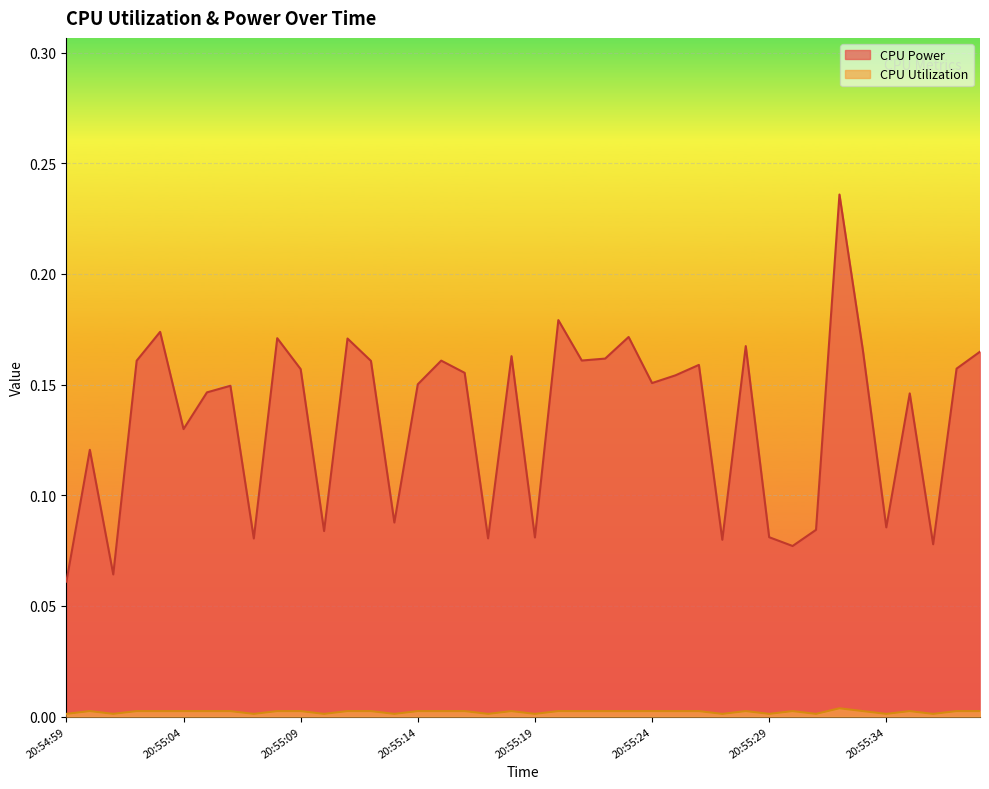

How many CPU Power values are between 0 and 1?

40